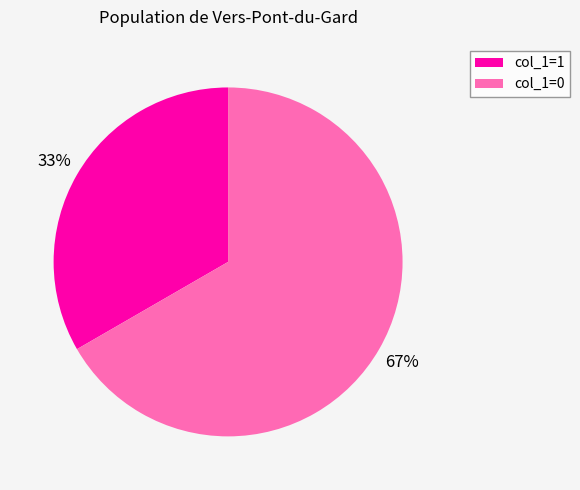

Combined, do col_1=1 and col_1=0 account for over 50%?

Yes